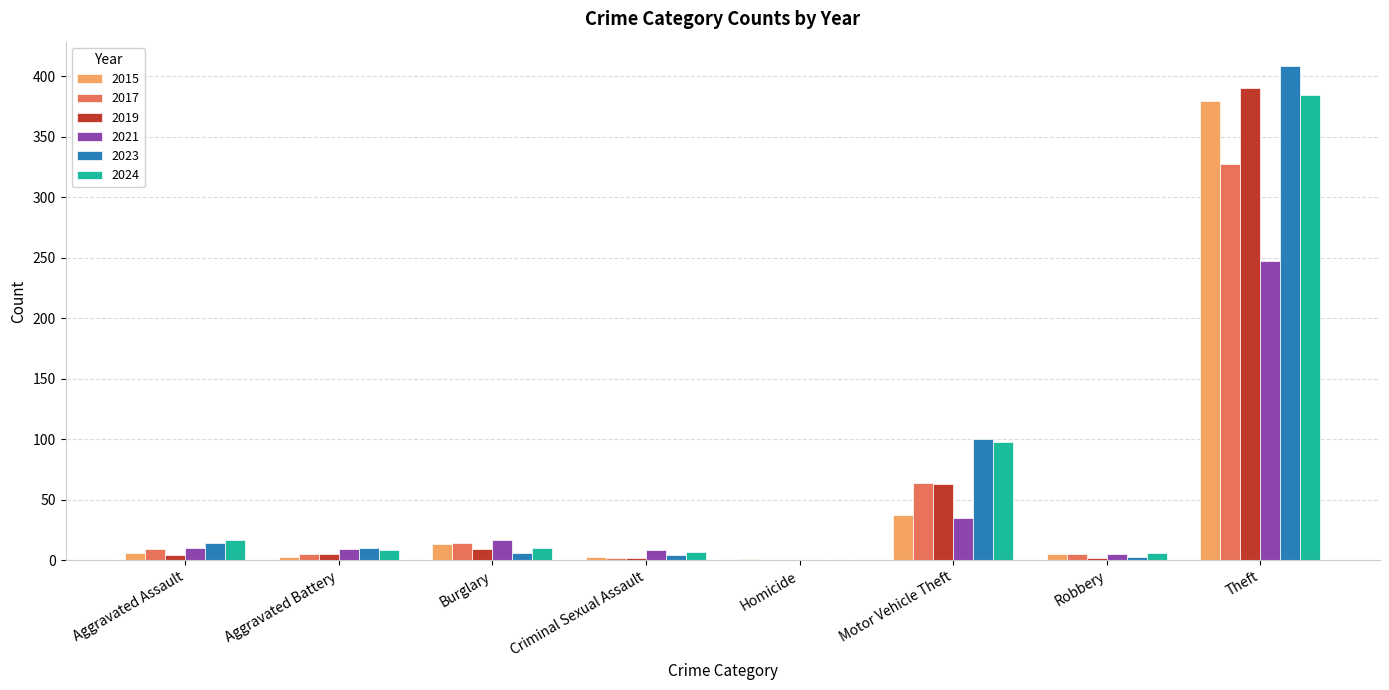

What are all the series names shown in the legend?

2015, 2017, 2019, 2021, 2023, 2024